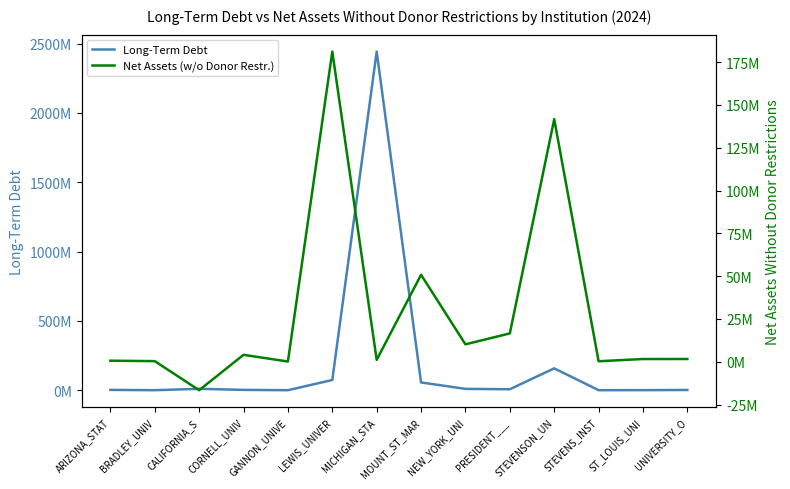

Reading left to right, extract all data points from this chart.

Long-Term Debt: 2517149	136507	10074727	2497549	88226	73716872	2442000000	56139713	9659685	7134080	157546377	348551	460626	1844676
Net Assets (w/o Donor Restr.): 626157	370928	-16610078	4056351	147233	181176334	1110222	50818100	10174080	16582744	141672314	308350	1605294	1614411